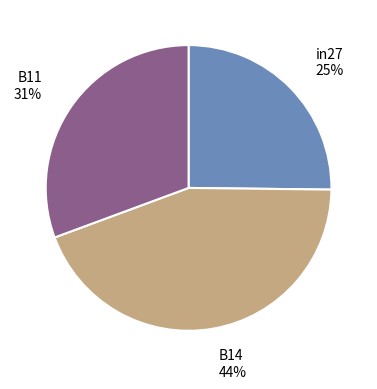

Count the number of slices in the pie.

3